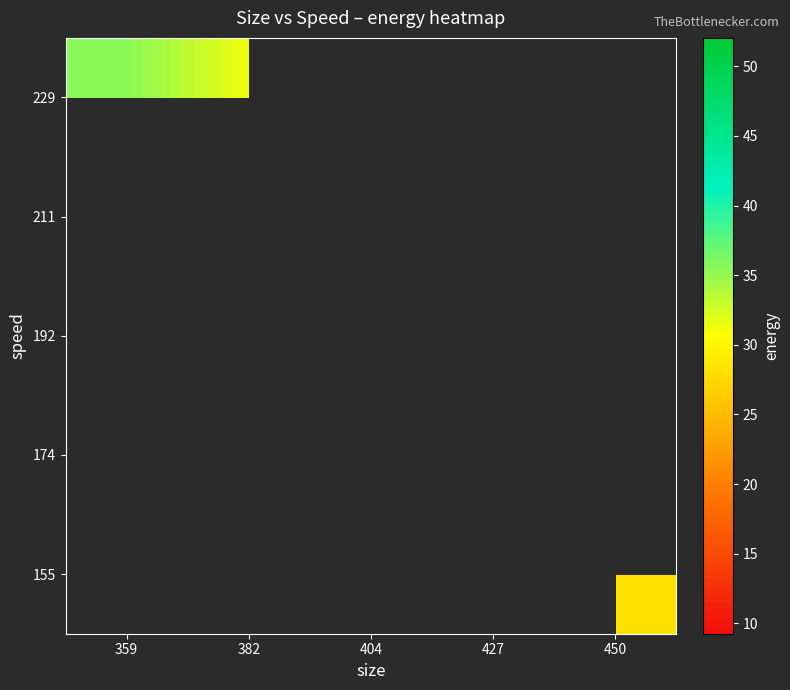

List the labels in order of 174 value, largest first.

359, 382, 404, 427, 450